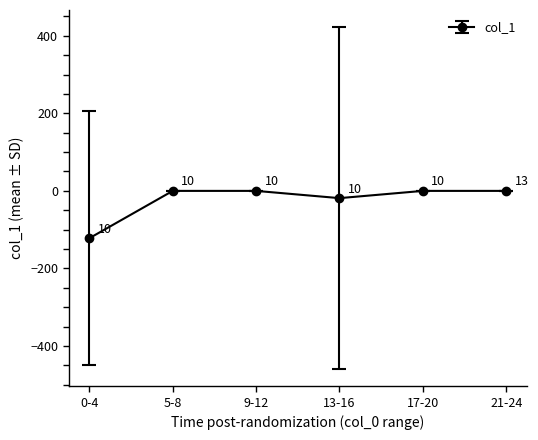

Between 0-4 and 5-8, which is larger?

5-8